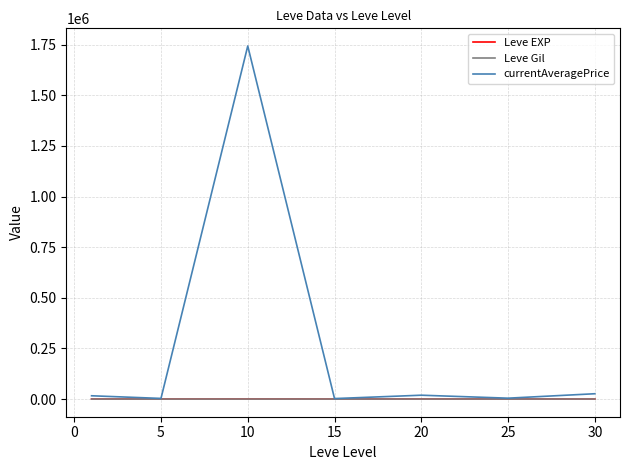

Count the number of data series in this chart.

3